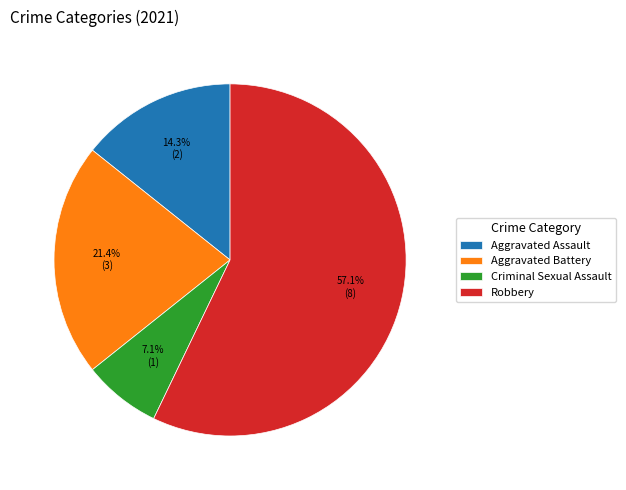

To the nearest percent, what is the difference between the Aggravated Battery and Aggravated Assault slice percentages?

7%